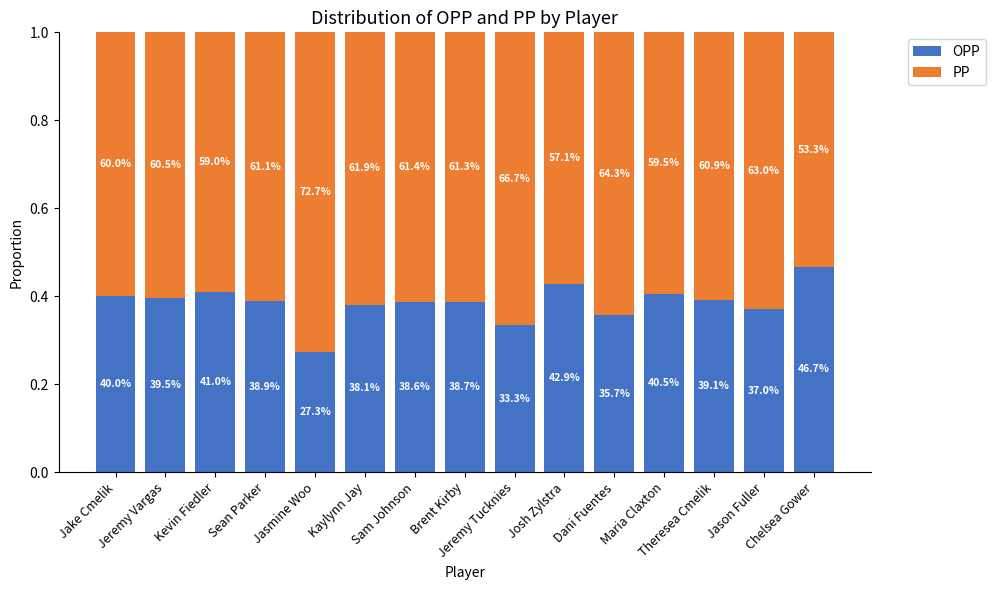

What are all the series names shown in the legend?

OPP, PP